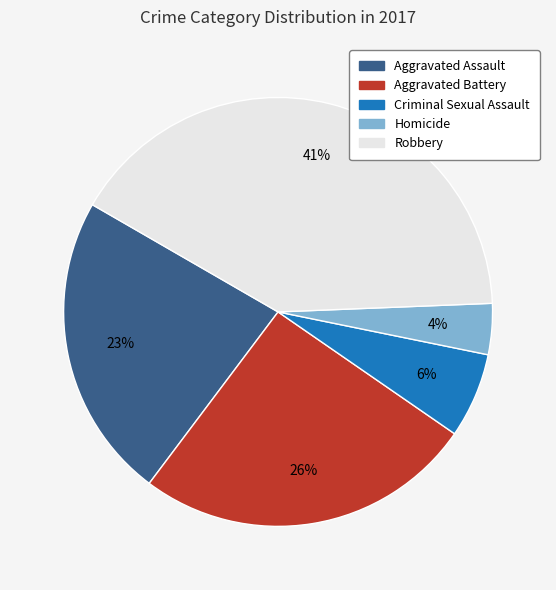

What is the smallest slice in the pie chart?

Homicide